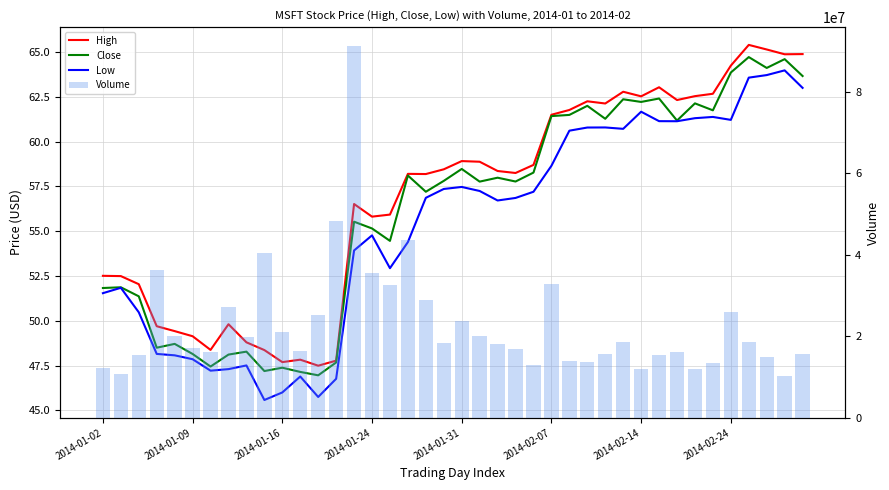

What is the sum of all Close values?

2248.4